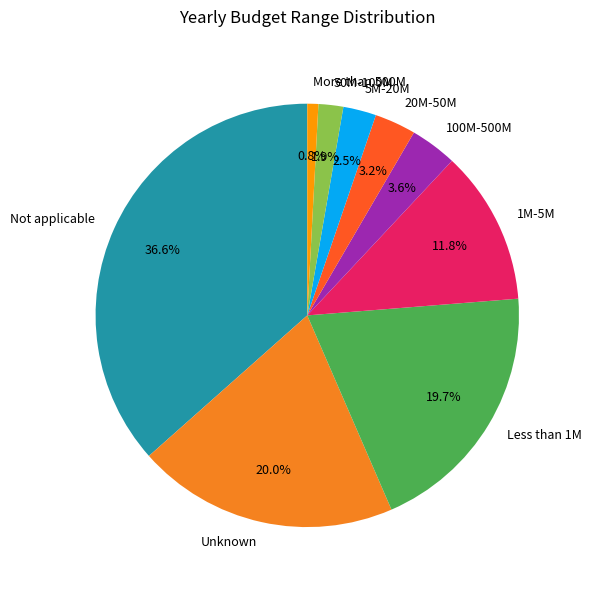

Combined, do Unknown and Not applicable account for over 50%?

Yes